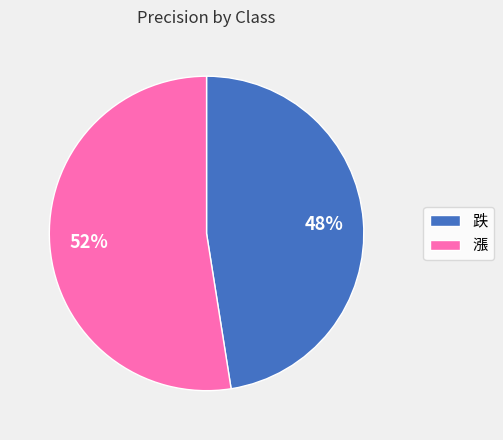

To the nearest percent, what is the combined percentage of 漲 and 跌?

100%